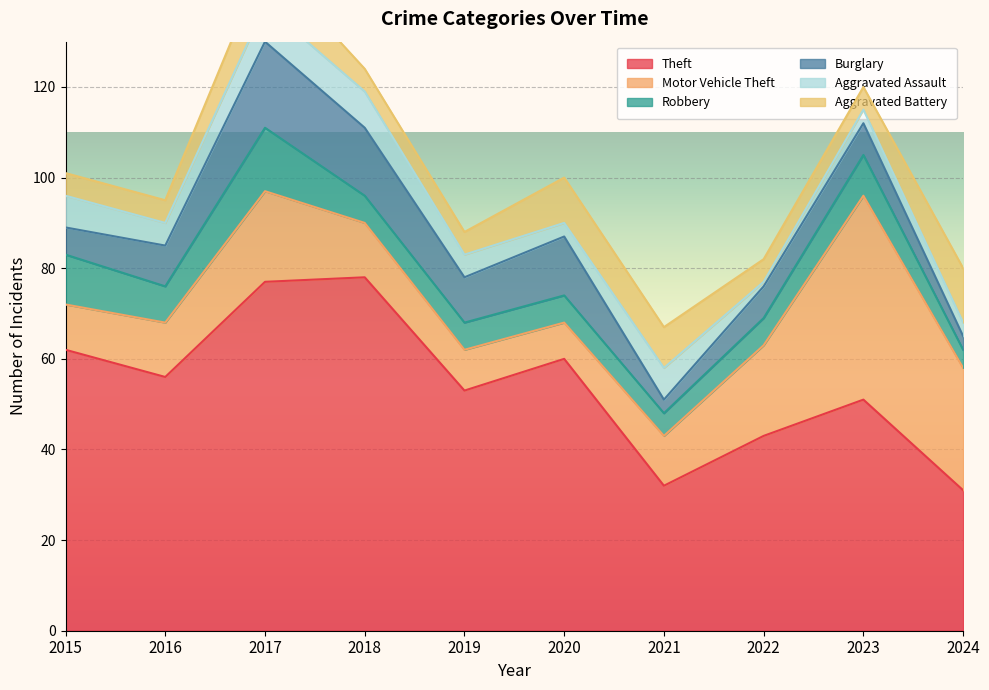

What is the sum of the Aggravated Assault values at 2024 and 2016?

8